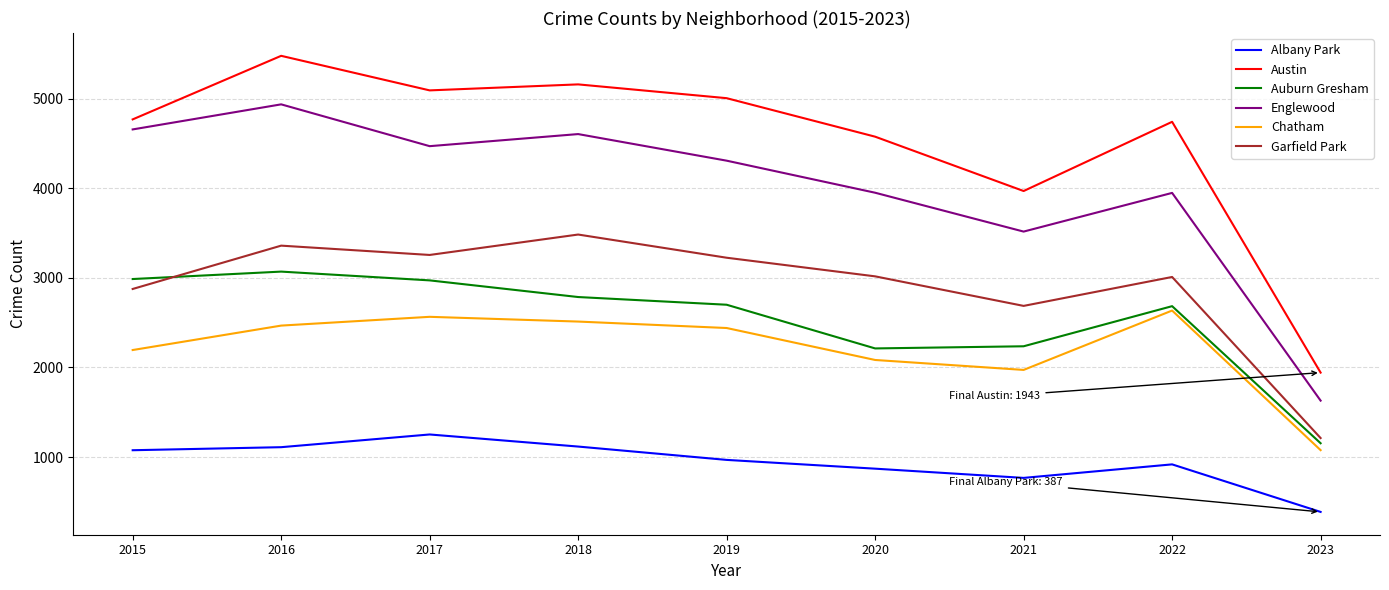

True or false: Chatham and Austin cross at least once.

False